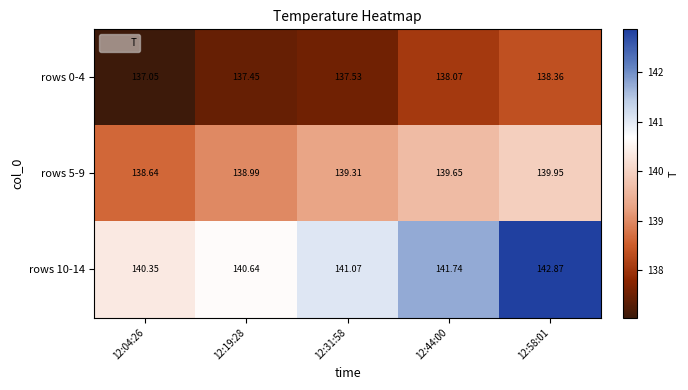

Which series has the widest spread of values?

rows 10-14